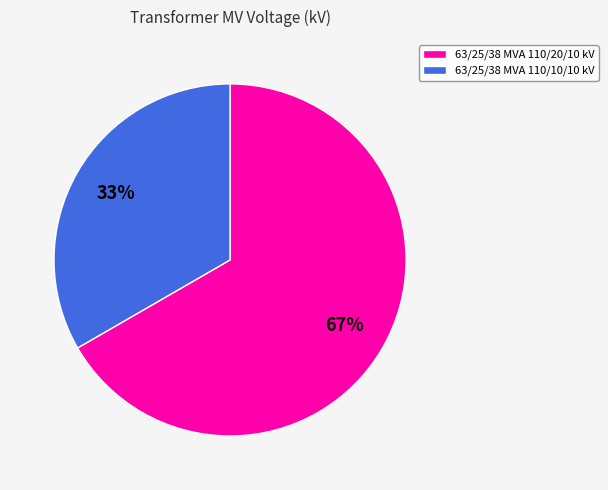

The 63/25/38 MVA 110/10/10 kV slice represents 33% of the pie. True or false?

True